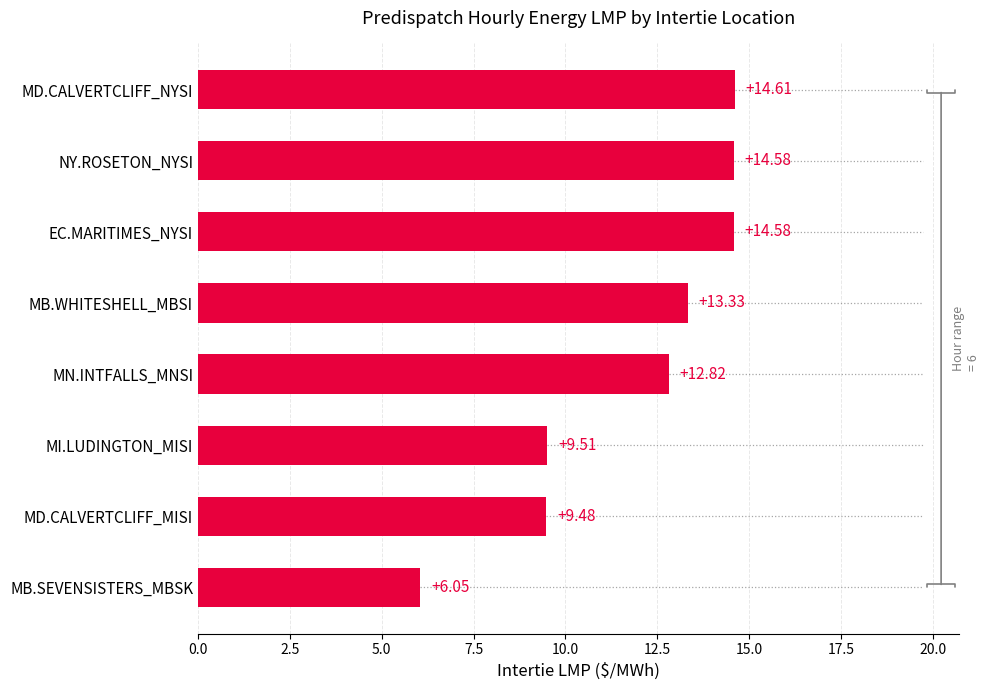

Where is the data nearest to the value 10?

MI.LUDINGTON_MISI